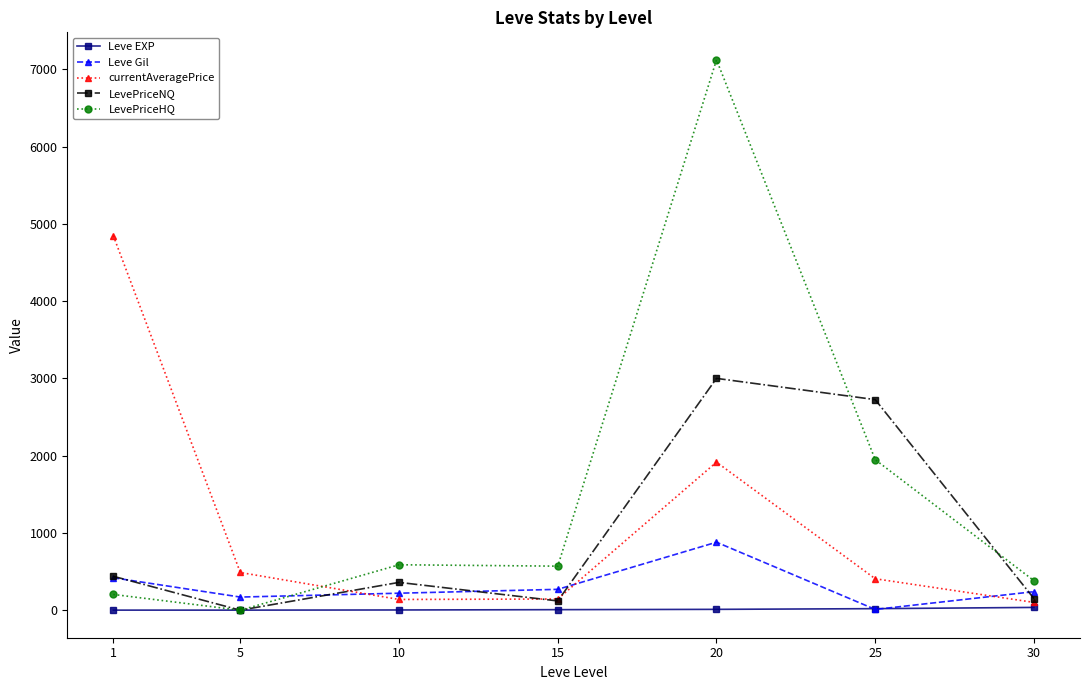

Rank the series by their maximum value, from lowest to highest.

Leve EXP, Leve Gil, LevePriceNQ, currentAveragePrice, LevePriceHQ